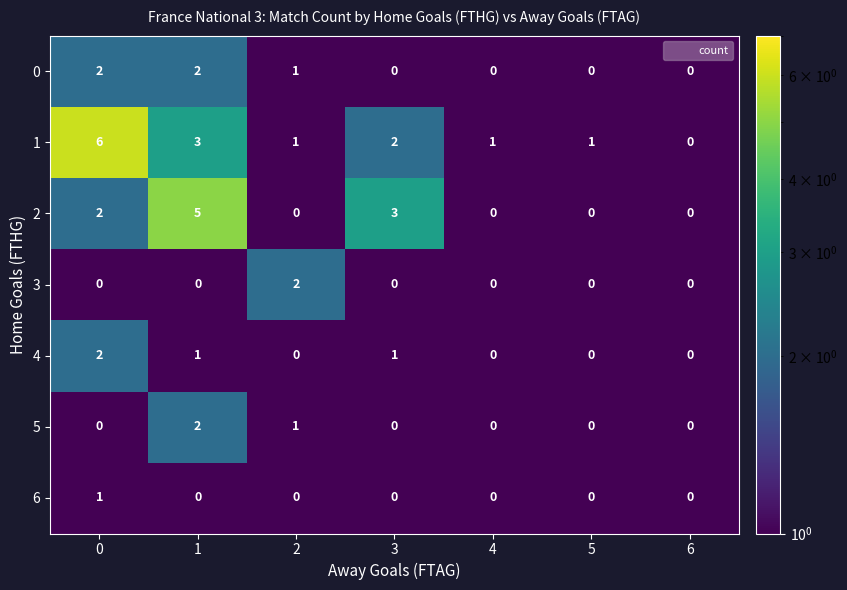

Is it true that 4 equals 1 at 3?

True